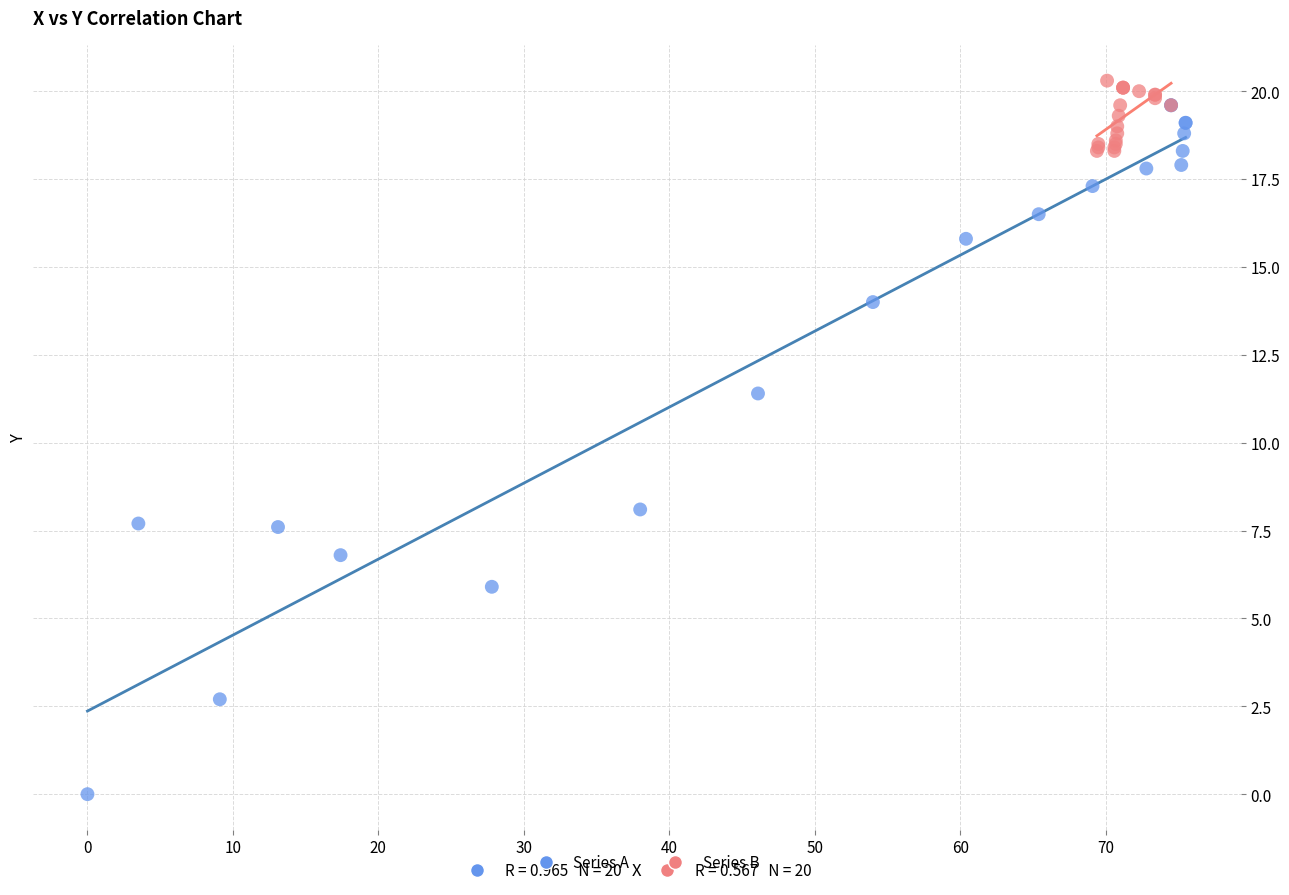

Which series reaches the minimum Y coordinate?

Series A